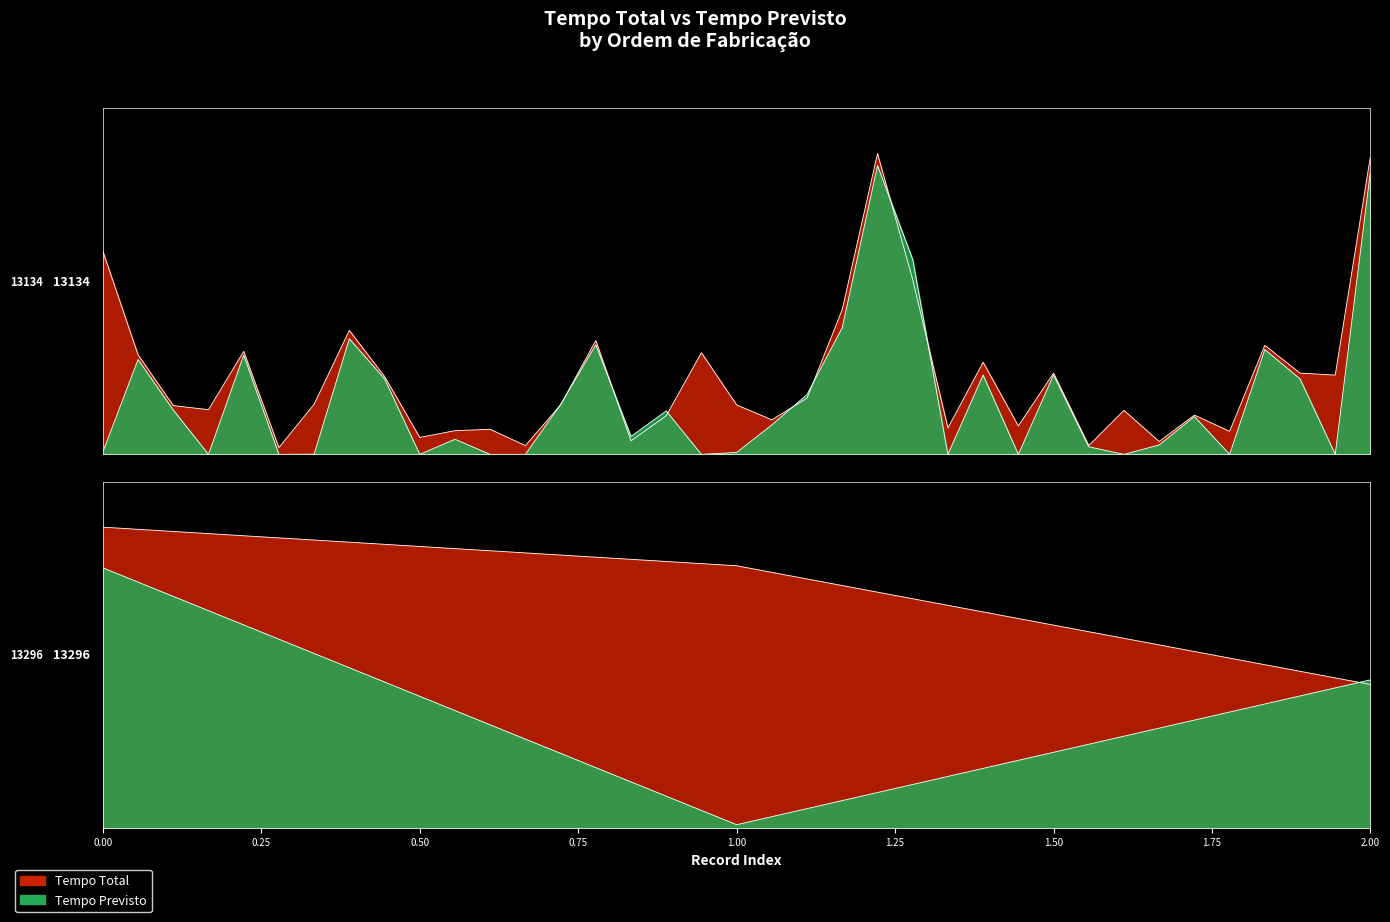

Rank the series by their average value, from highest to lowest.

Tempo Total, Tempo Previsto